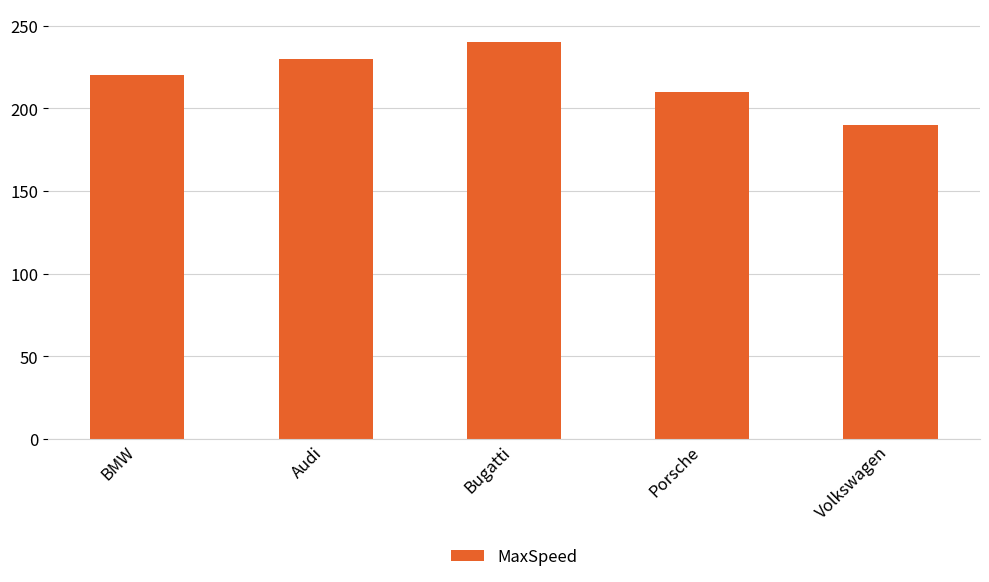

What position from the left is Volkswagen?

5